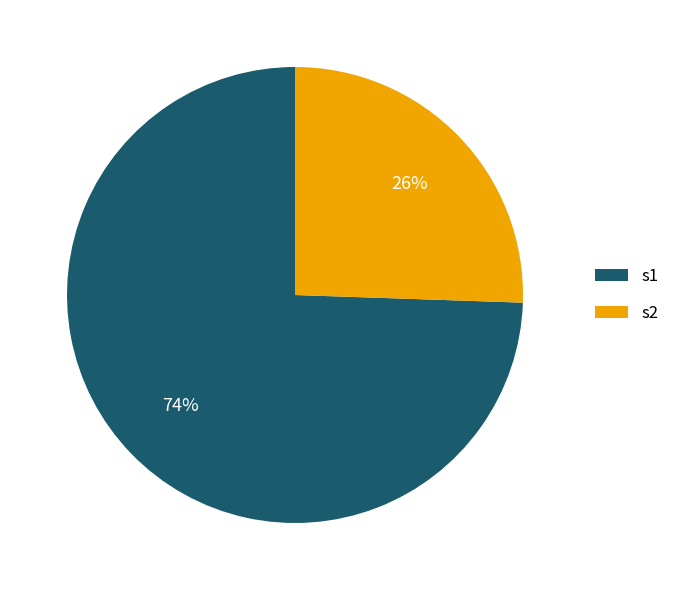

To the nearest percent, what percentage of the pie is s1?

74%